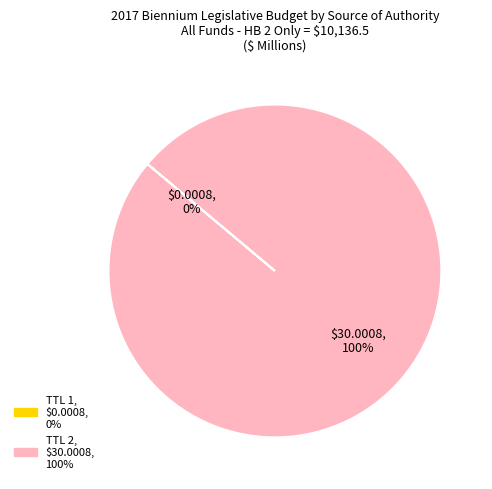

Is there any slice that represents more than half of the pie?

Yes